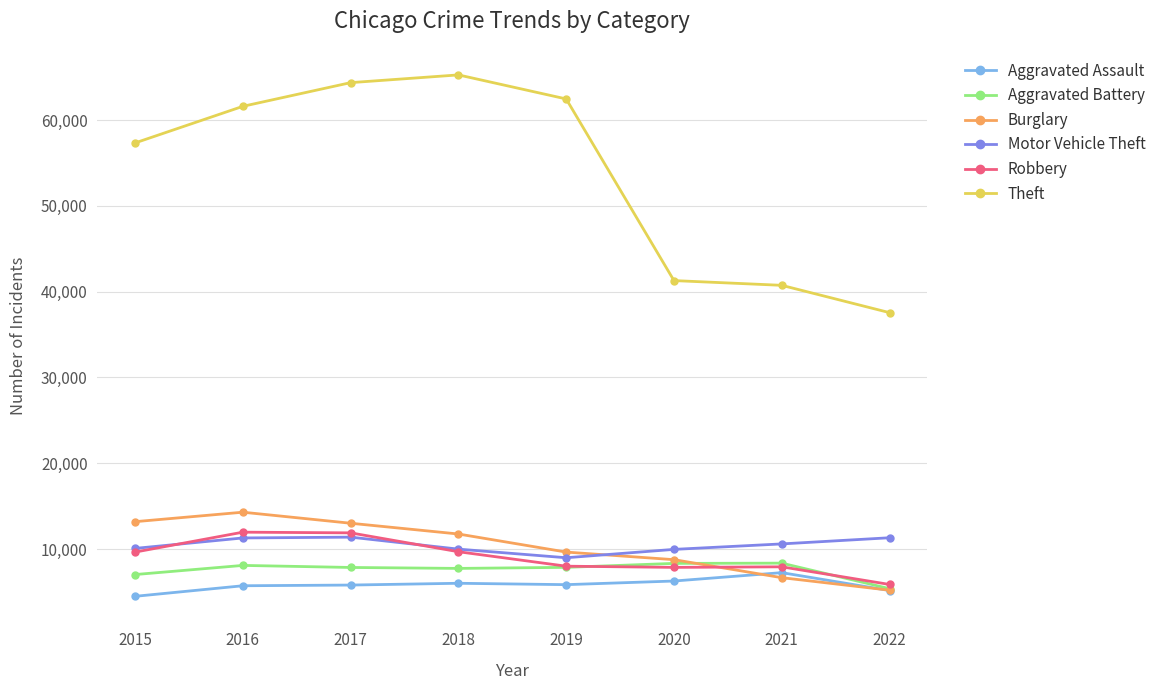

Does the chart have visible grid lines?

Yes